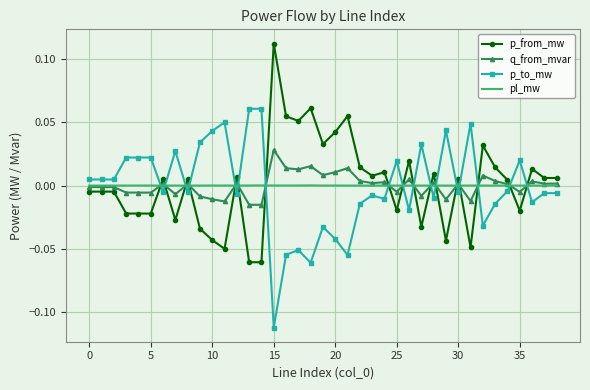

True or false: p_to_mw and q_from_mvar intersect in this chart.

True